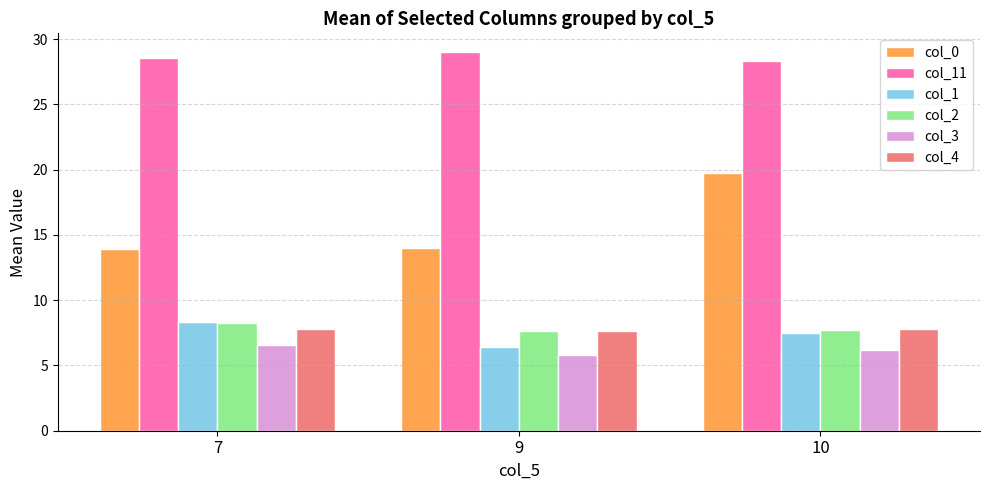

What are all the series names shown in the legend?

col_0, col_11, col_1, col_2, col_3, col_4